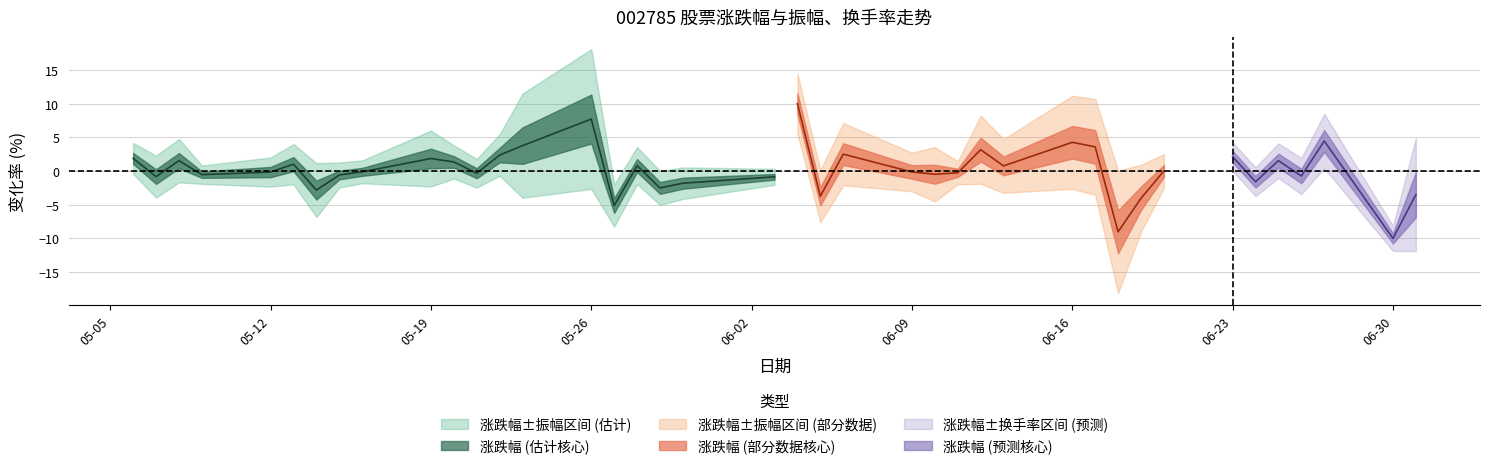

Which category has the lowest value in the 振幅 series?

2025-06-30